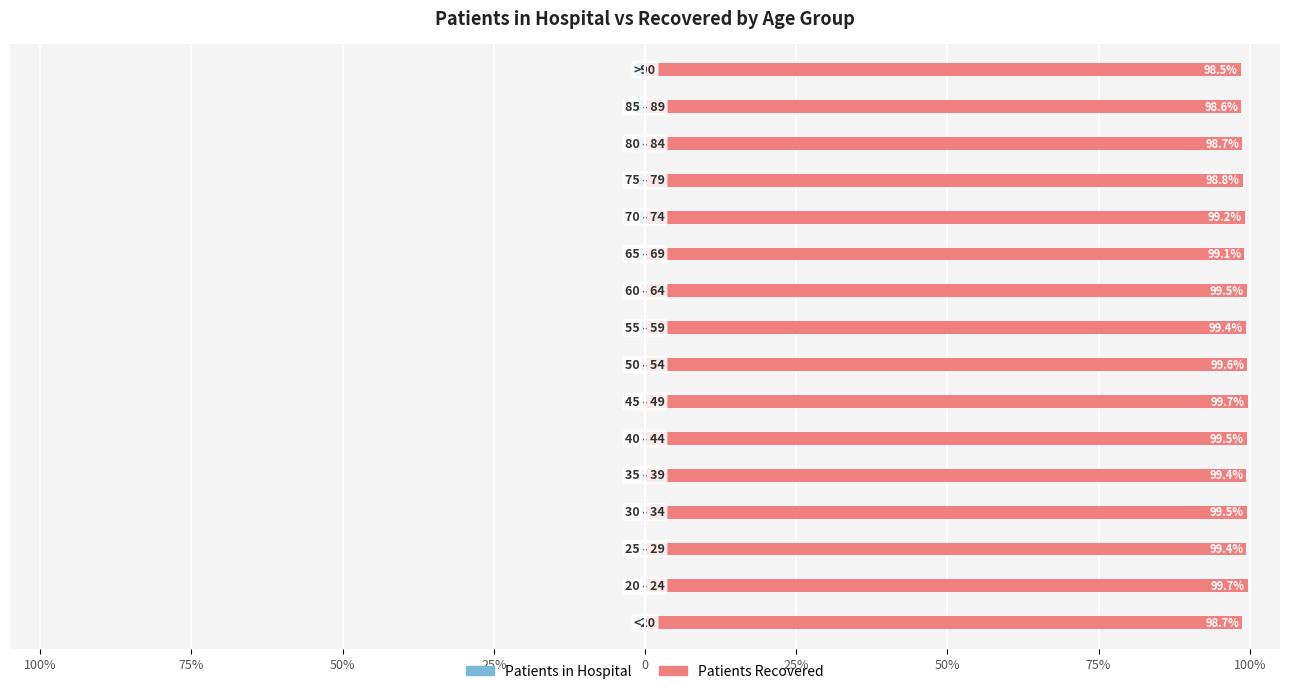

What is the total value across all series at 75%?

99.3